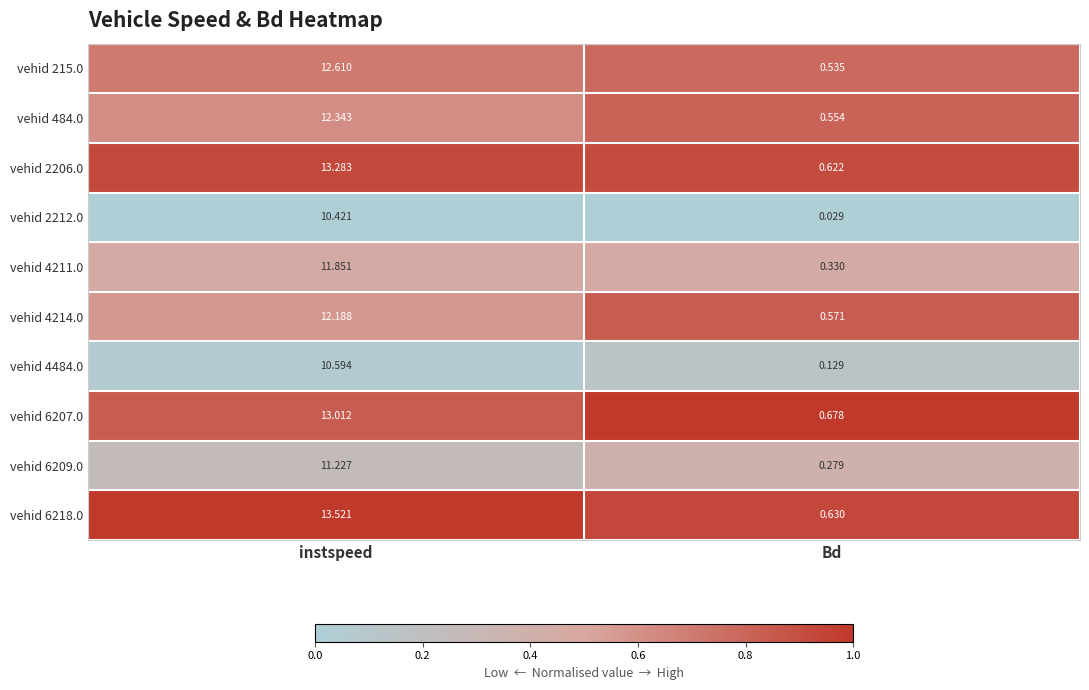

Where is vehid 2212.0 nearest to the value 5?

Bd